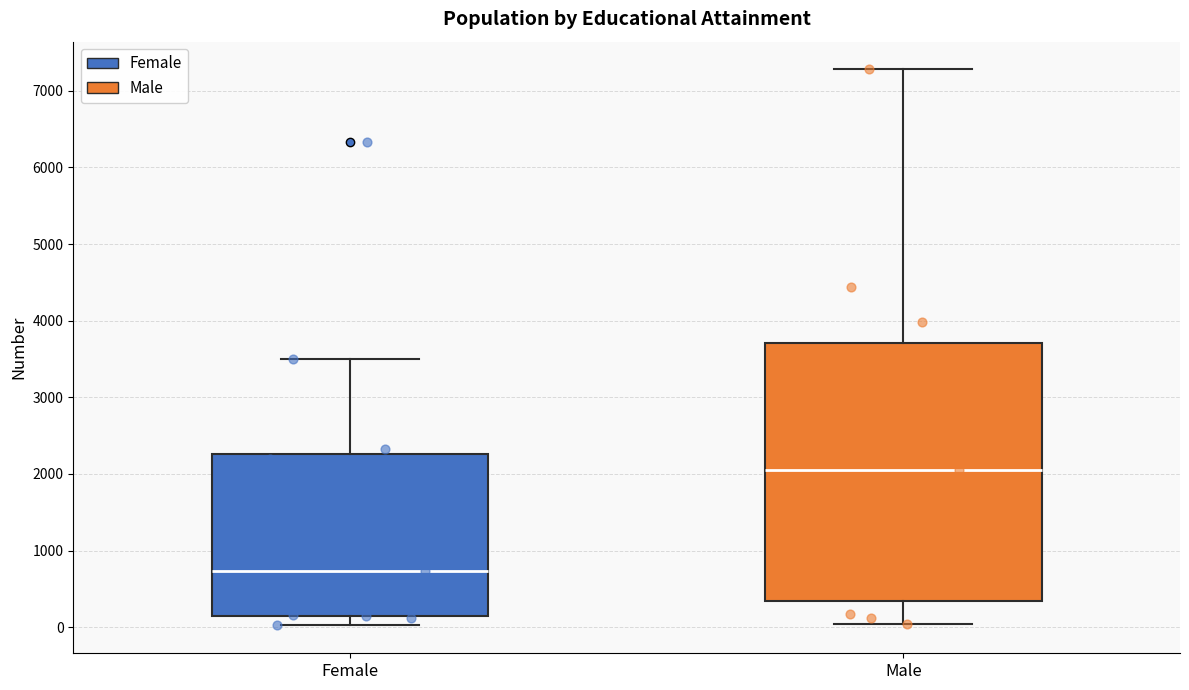

Where is the lower edge of the box for Female on the y-axis? The values are not printed on the chart, so give them approximately, as read against the axis.

100